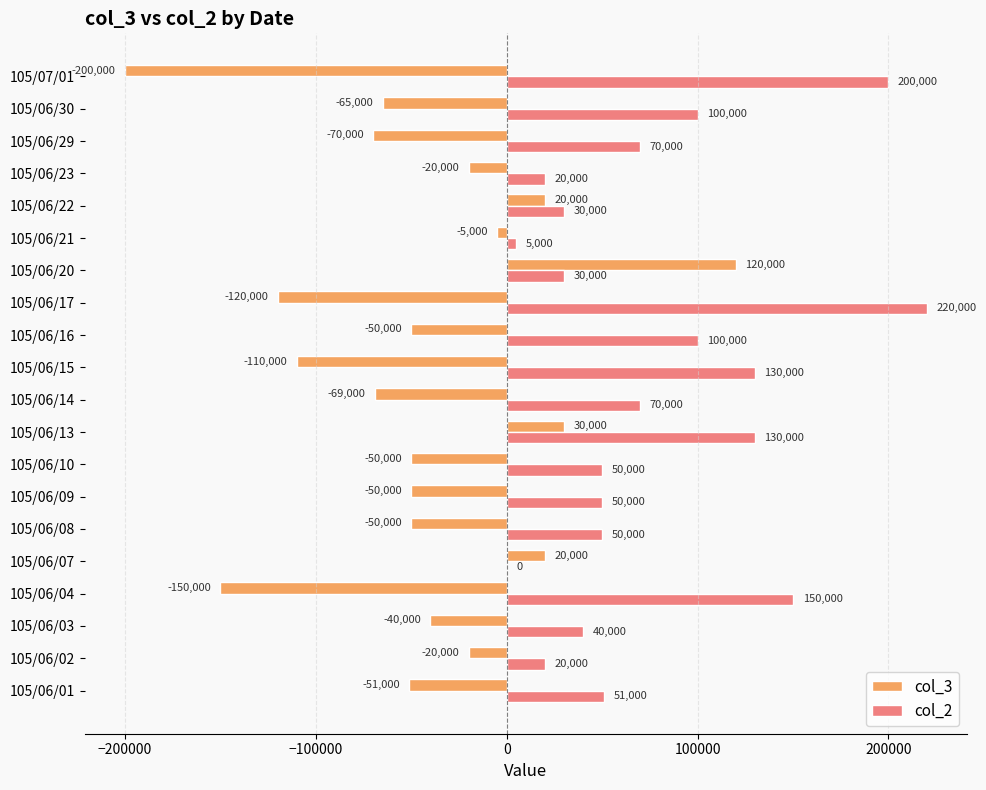

Between 105/06/07 and 105/06/09, which series saw the biggest shift?

col_3